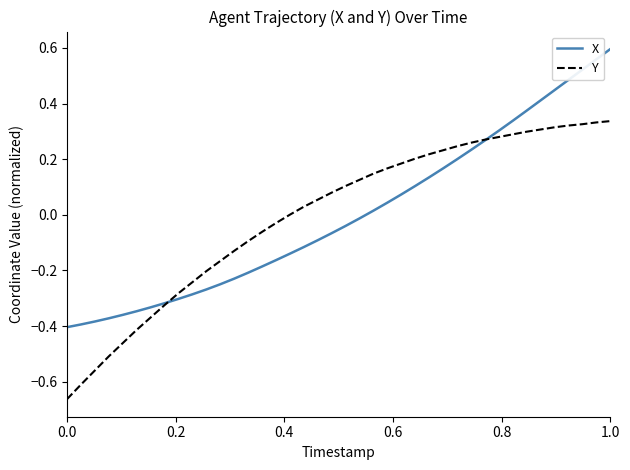

Rank the series by their maximum value, from highest to lowest.

X, Y